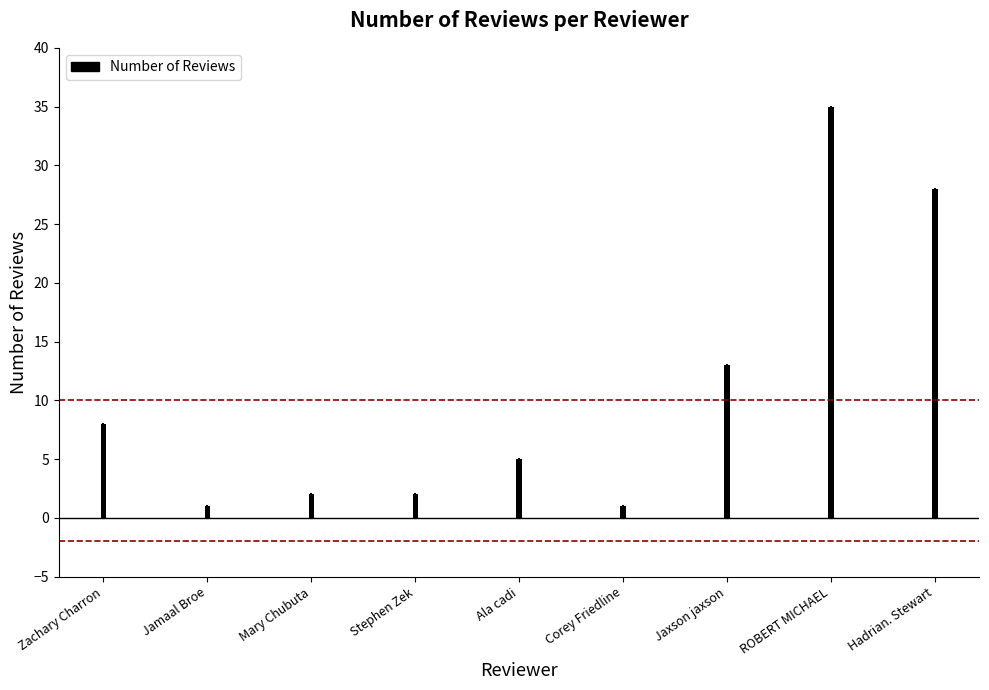

What value does the data have at Jamaal Broe?

1